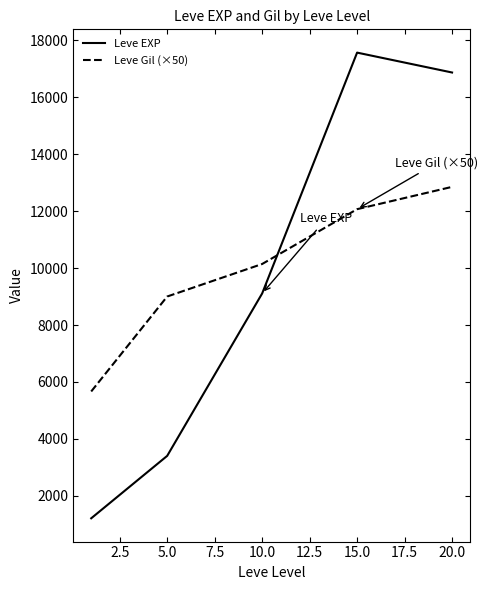

Which series has the largest range (max minus min)?

Leve EXP